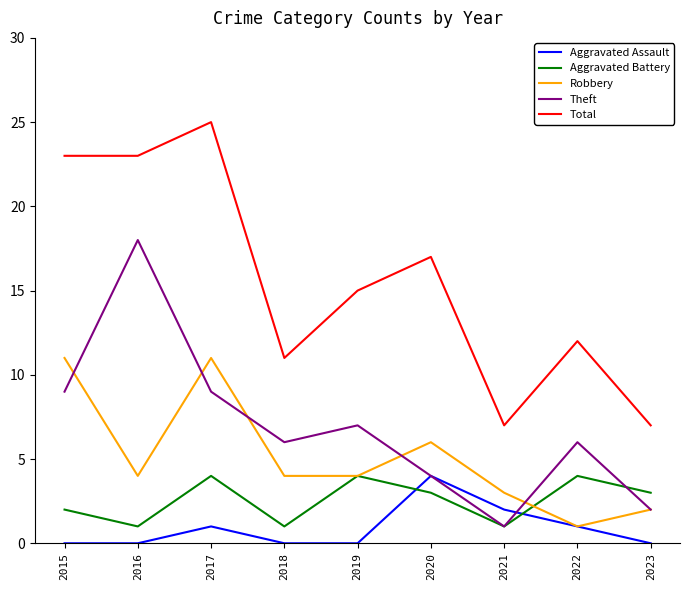

Rank the series at 2015 from lowest to highest value.

Aggravated Assault, Aggravated Battery, Theft, Robbery, Total